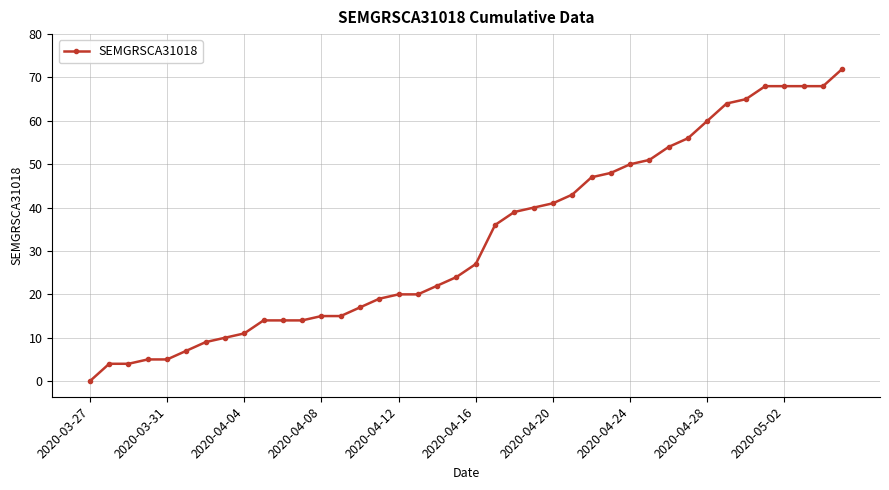

What is the sum of all values?

1314